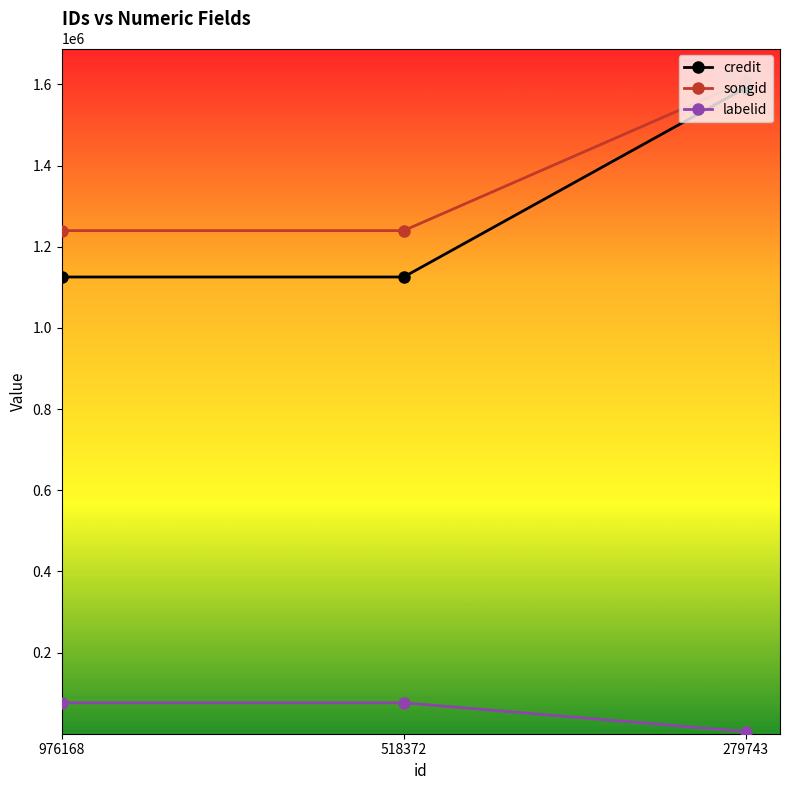

What is the sum of the credit values at 518372 and 976168?

2250682